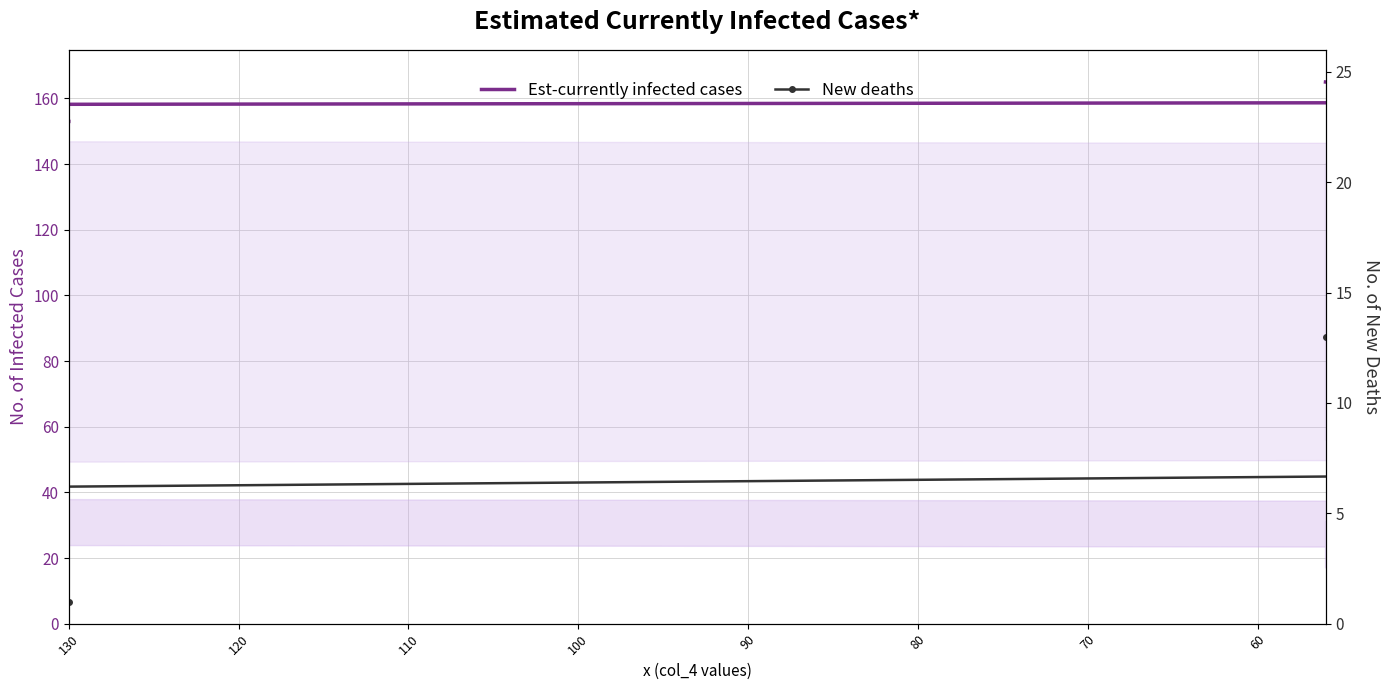

True or false: Est-currently infected cases and New deaths cross at least once.

False